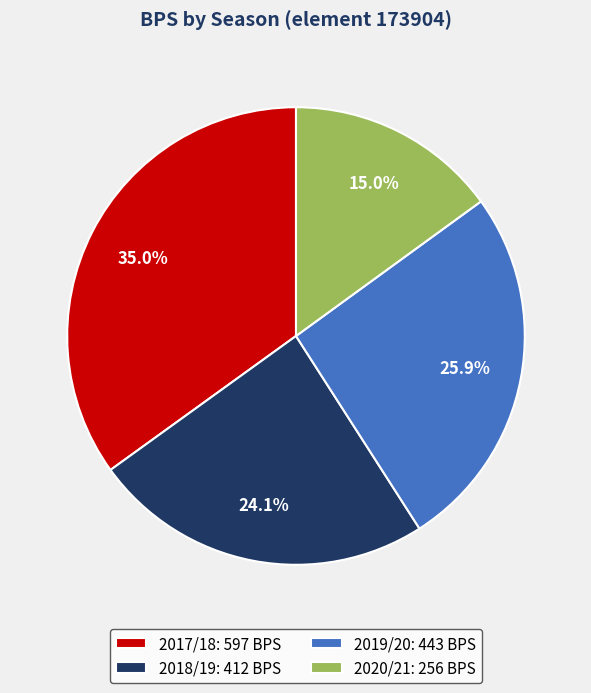

What is the largest slice in the pie chart?

2017/18